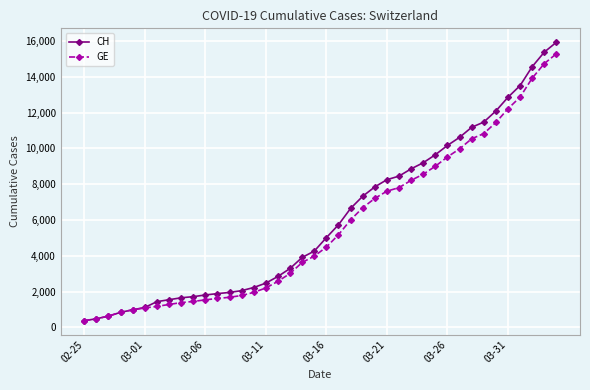

What is the value of the GE point at the 32nd from the left?

9971